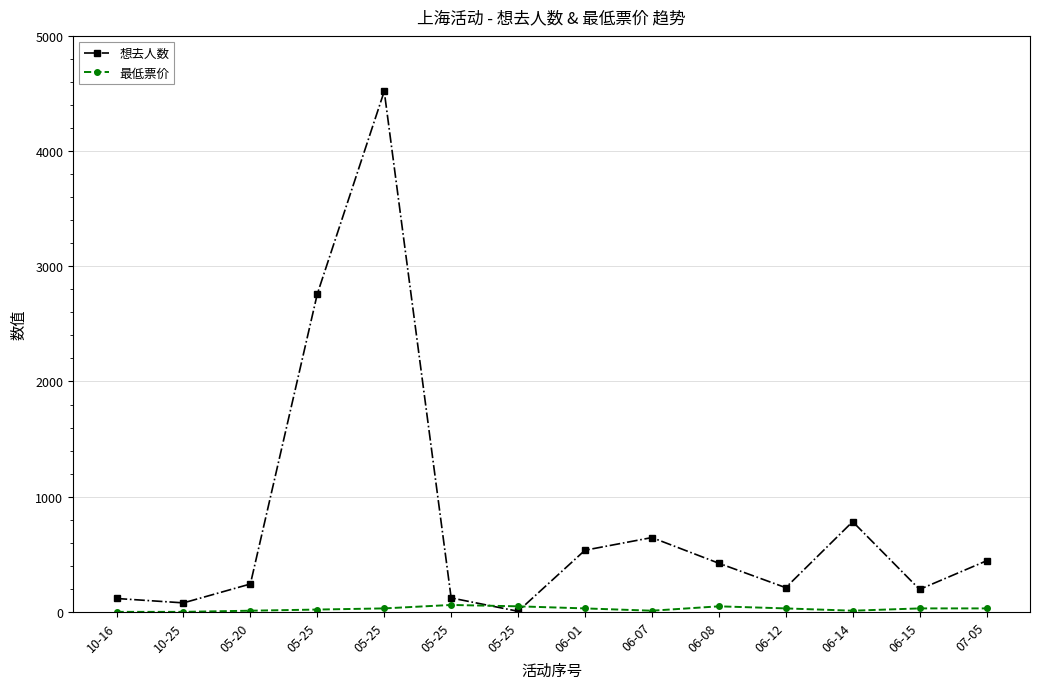

What are all the series names shown in the legend?

想去人数, 最低票价